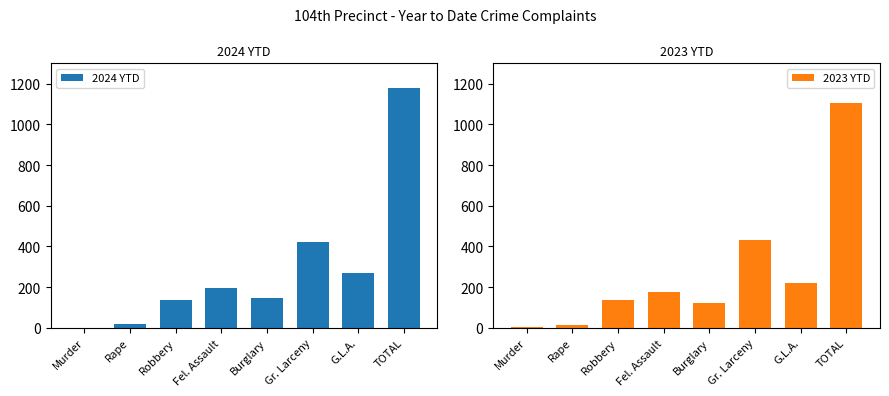

The value of 2024 YTD at Murder is 1. True or false?

True